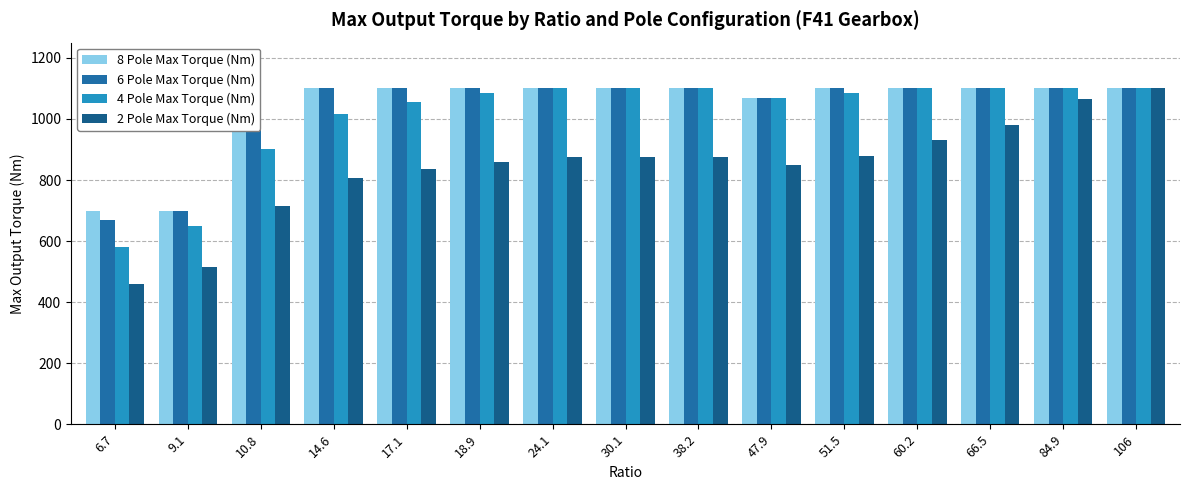

Are the bars horizontal?

No